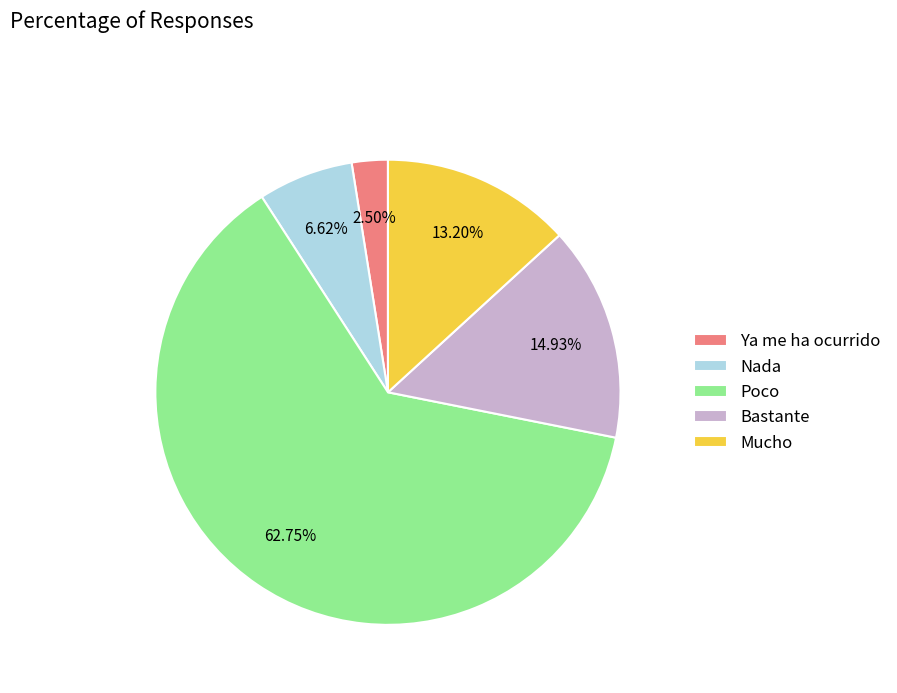

To the nearest percent, what percentage of the pie is Bastante?

15%